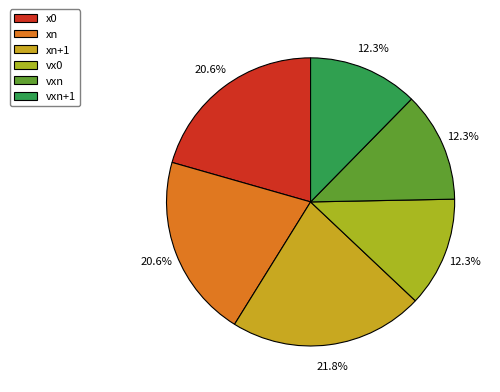

Which slice is the largest?

xn+1